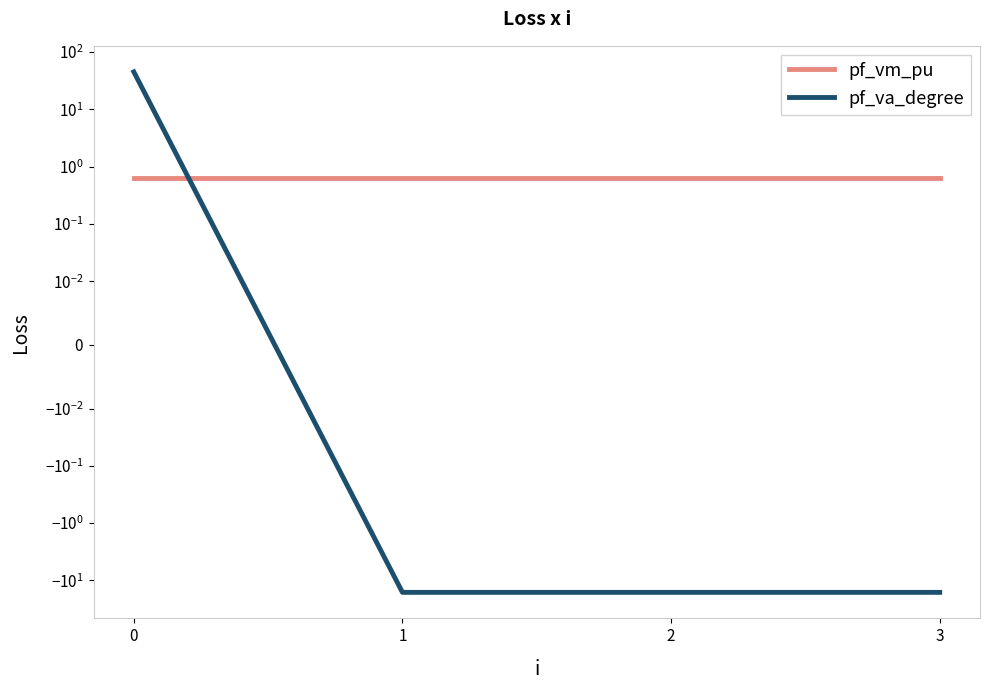

What are all the series names shown in the legend?

pf_vm_pu, pf_va_degree